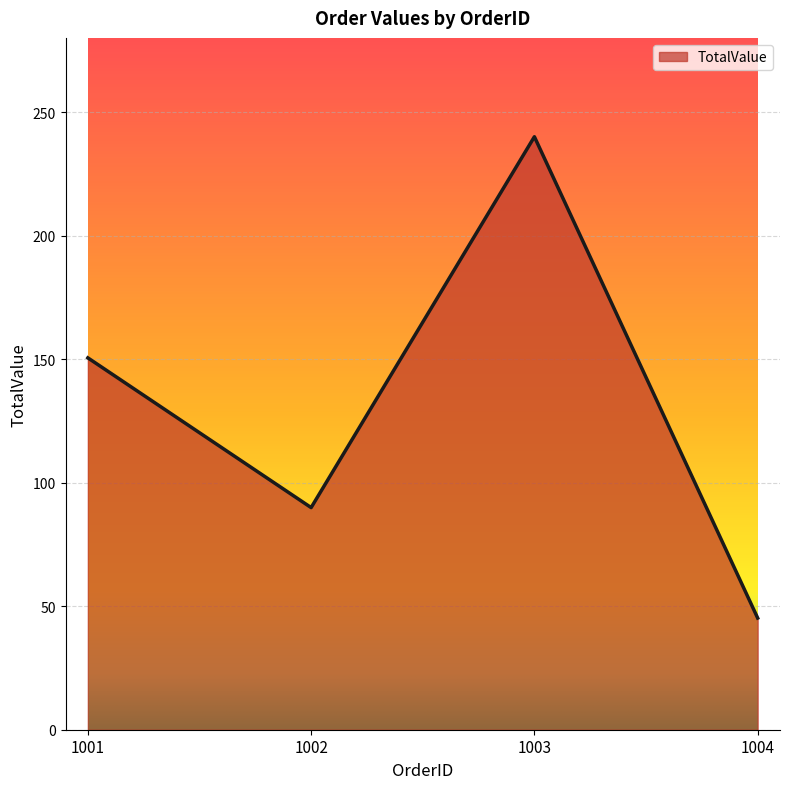

The value at 1001 is 150.5. True or false?

True